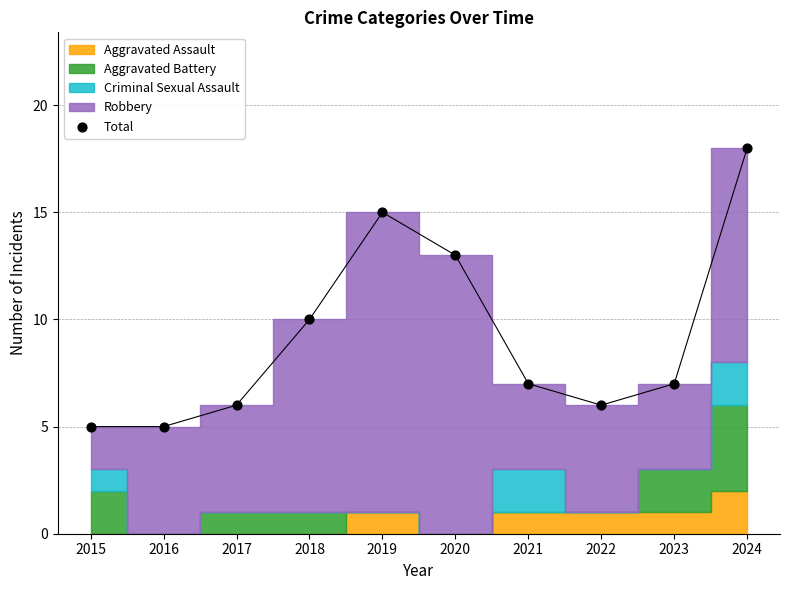

What Y value in the scatter plot is closest to 11?

10